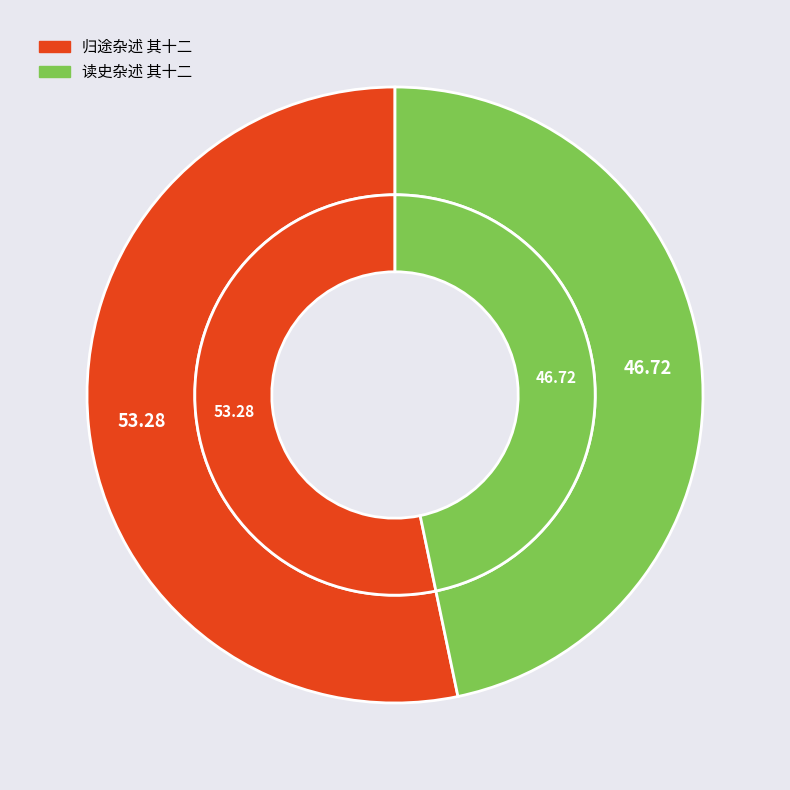

How many segments does this pie chart have?

2